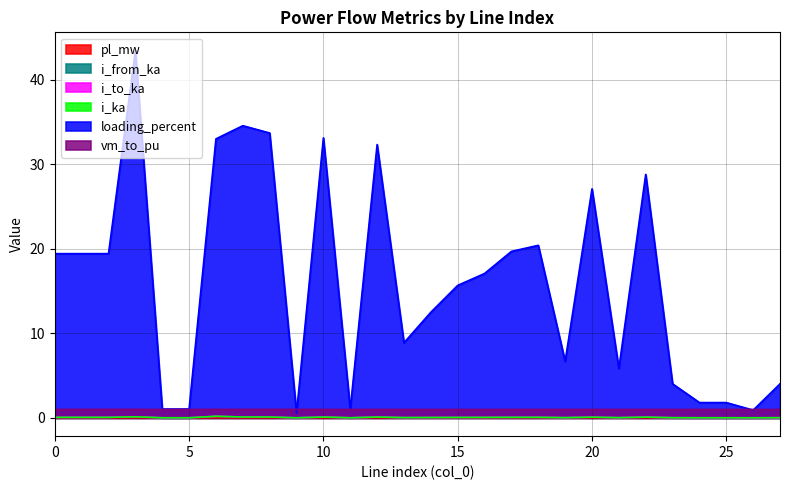

At 5, list the series in order from largest to smallest.

loading_percent, vm_to_pu, i_from_ka, i_ka, i_to_ka, pl_mw